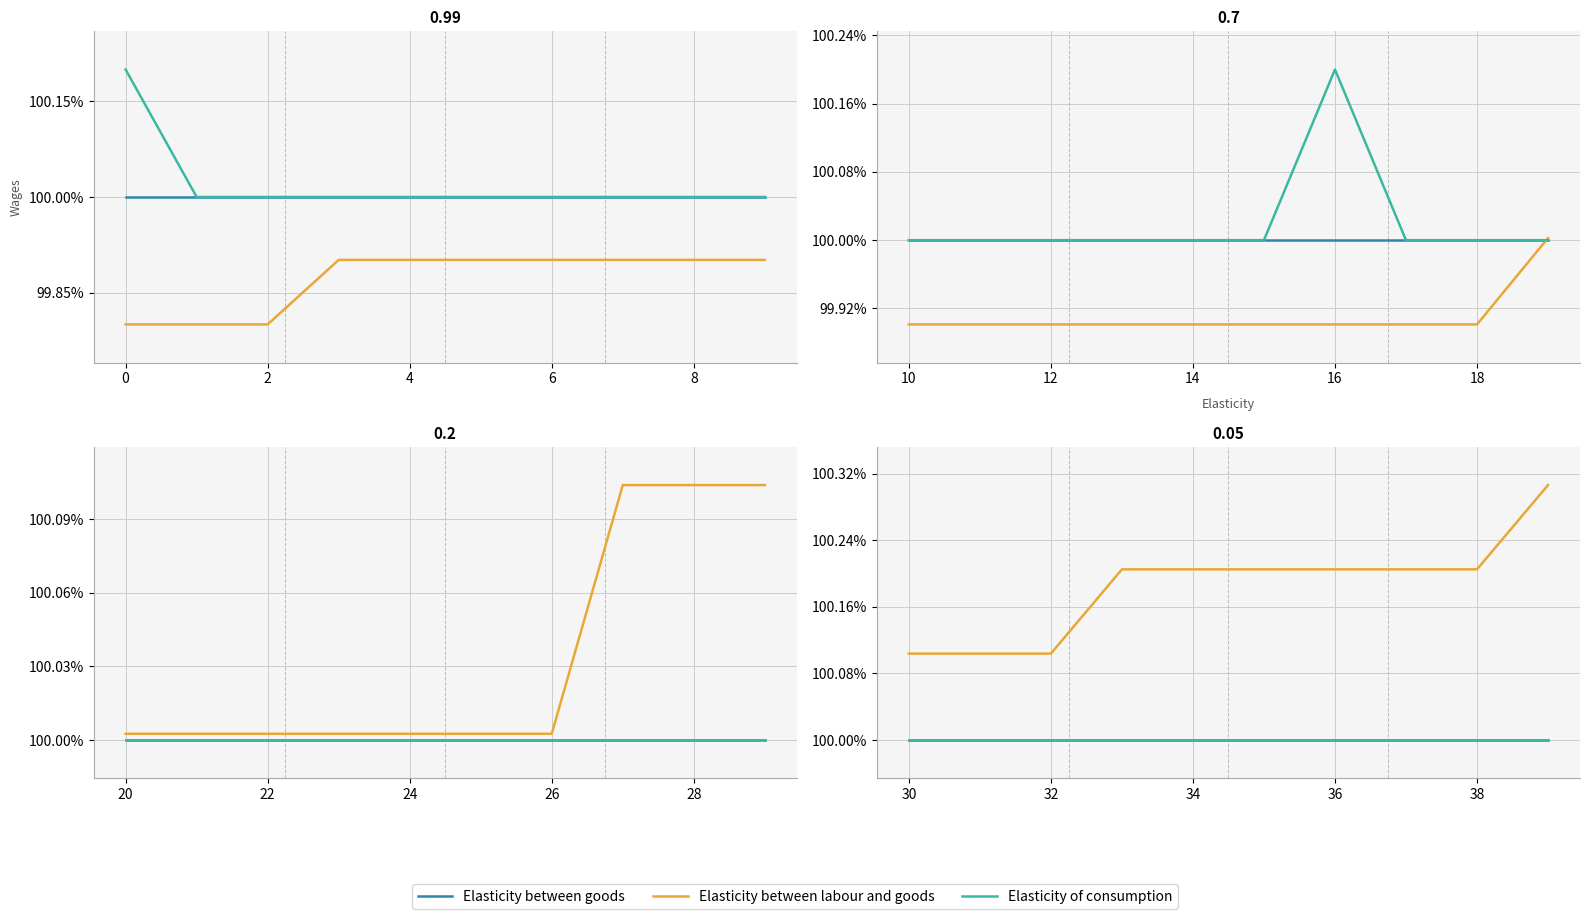

What is the label of the 4th point from the left?

4